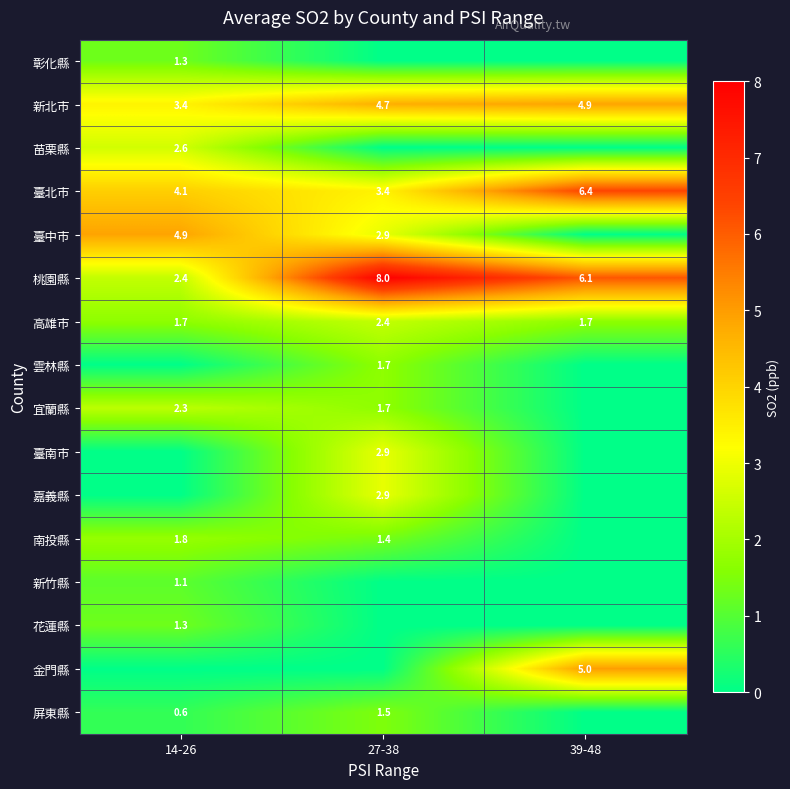

What is the sum of the 臺北市 values at 27-38 and 14-26?

7.5